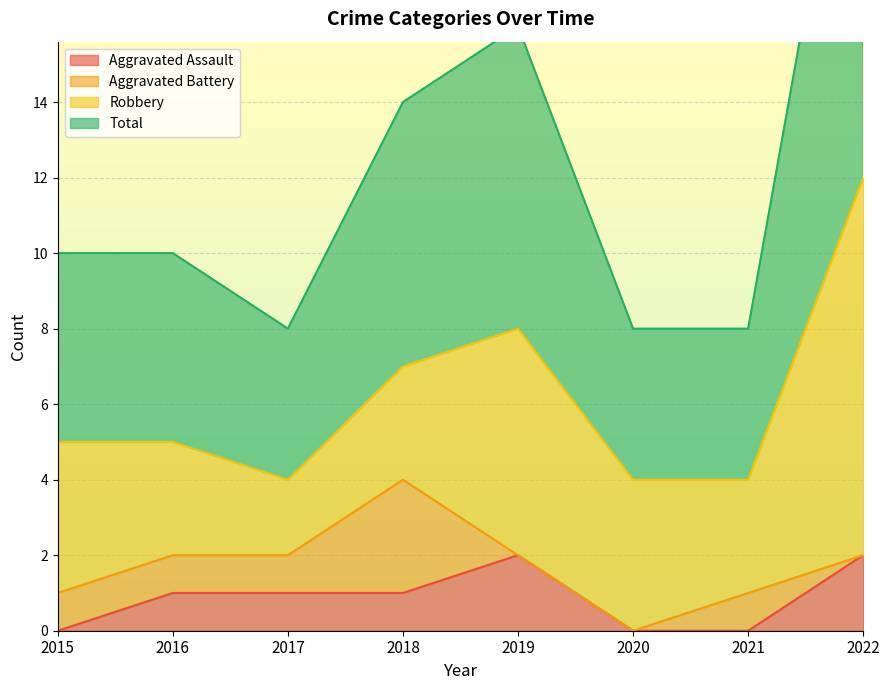

Is it true that Aggravated Assault equals -1 at 2015?

False